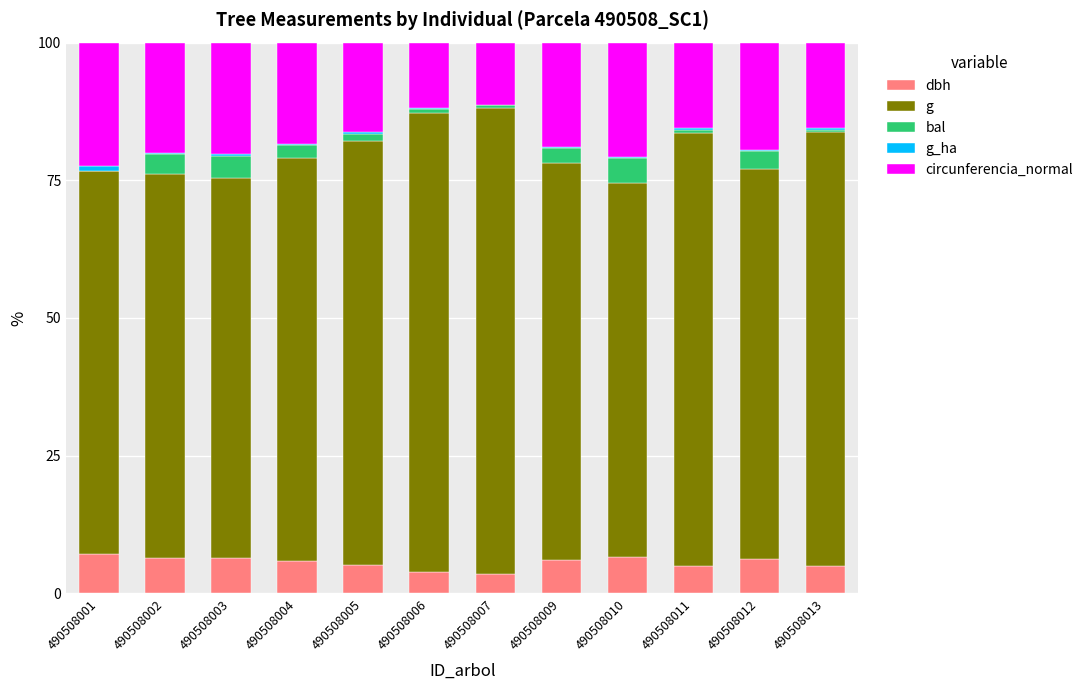

Does the chart contain stacked bars?

Yes